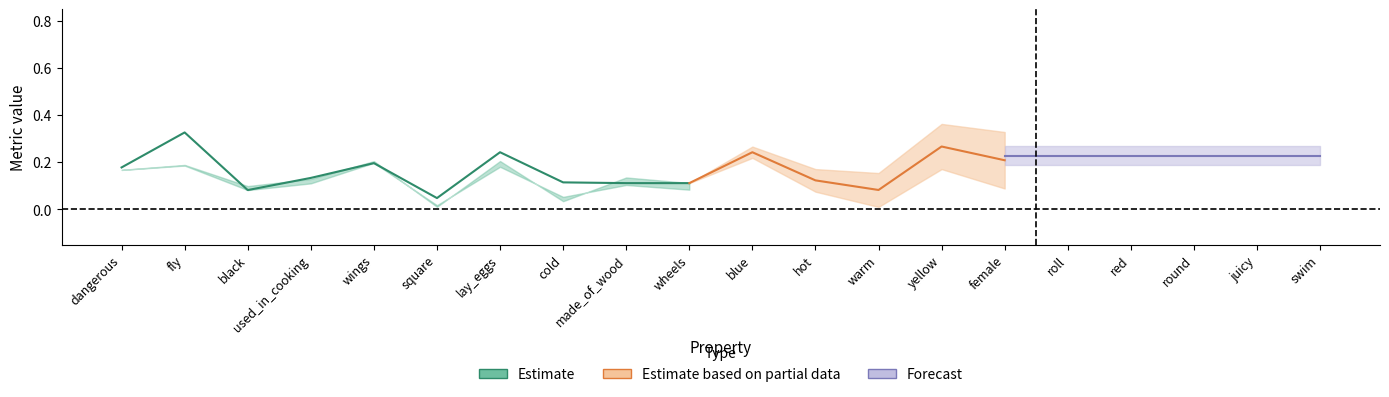

What is the label of the 2nd point from the left?

fly